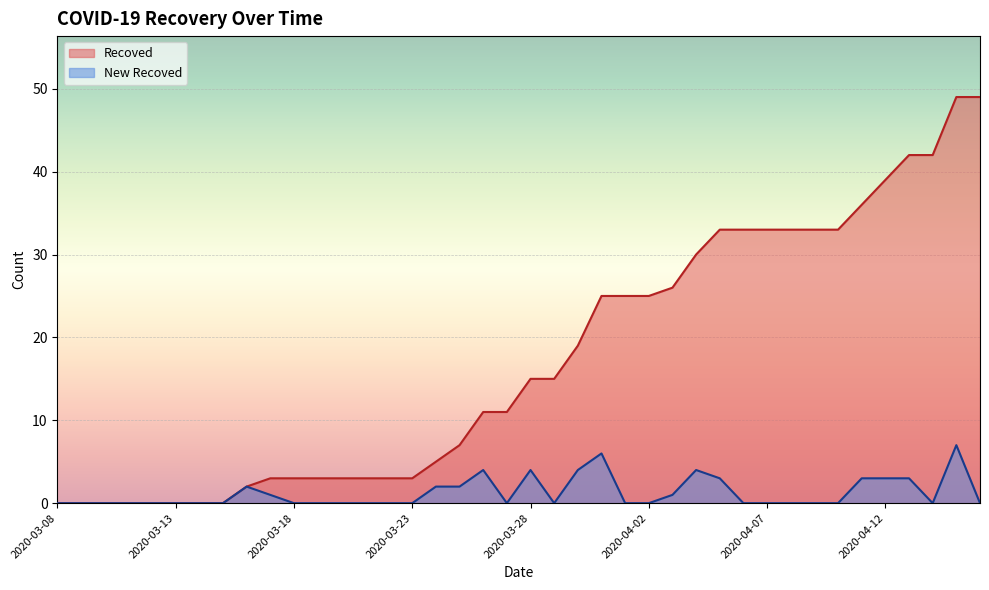

The New Recoved series shows 0 at 2020-03-29. True or false?

True